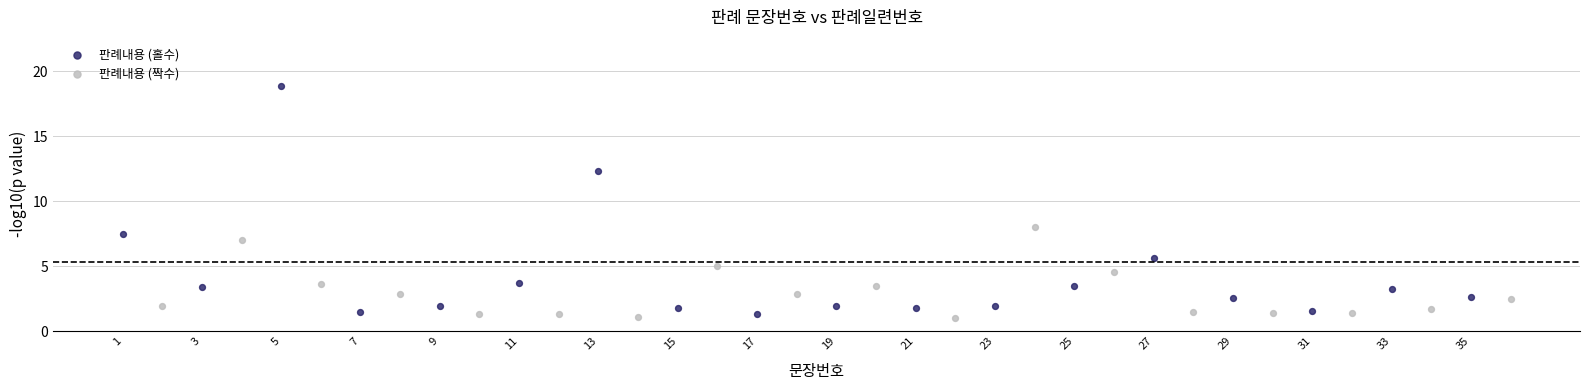

Which series contains the highest Y value?

판례내용 (홀수)